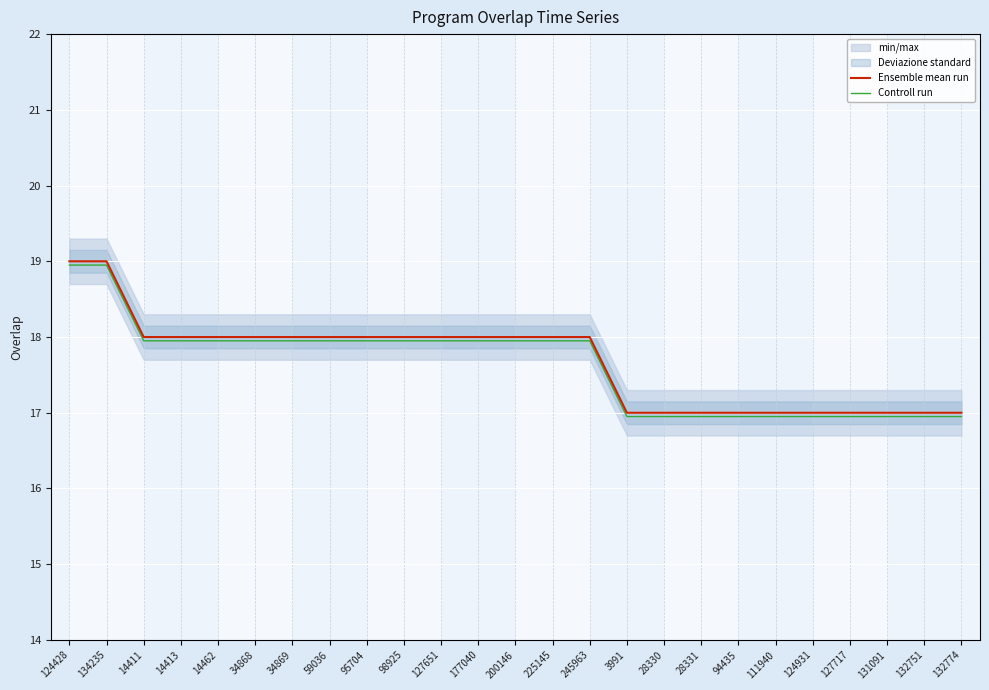

What is the value of the Controll run point at the 8th from the left?

17.9